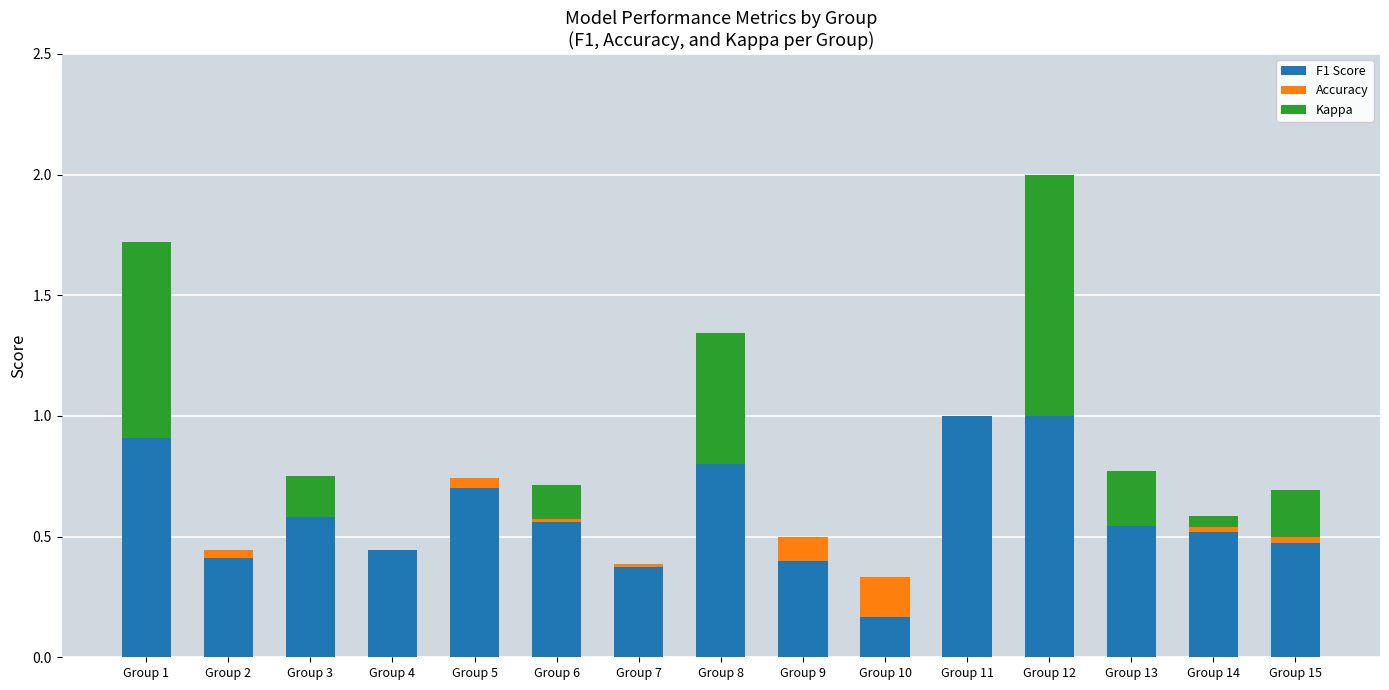

Reading right to left, what are all the values shown in this chart?

F1 Score: Group 15=0.5	Group 14=0.5	Group 13=0.6	Group 12=1.0	Group 11=1.0	Group 10=0.2	Group 9=0.4	Group 8=0.8	Group 7=0.4	Group 6=0.6	Group 5=0.7	Group 4=0.4	Group 3=0.6	Group 2=0.4	Group 1=0.9
Accuracy: Group 15=0.0	Group 14=0.0	Group 13=-0.0	Group 12=0.0	Group 11=0.0	Group 10=0.2	Group 9=0.1	Group 8=-0.0	Group 7=-0.0	Group 6=0.0	Group 5=-0.0	Group 4=0.0	Group 3=-0.0	Group 2=0.0	Group 1=-0.0
Kappa: Group 15=0.2	Group 14=0.0	Group 13=0.2	Group 12=1.0	Group 11=0.0	Group 10=0.0	Group 9=0.0	Group 8=0.5	Group 7=0.0	Group 6=0.1	Group 5=0.0	Group 4=0.0	Group 3=0.2	Group 2=0.0	Group 1=0.8